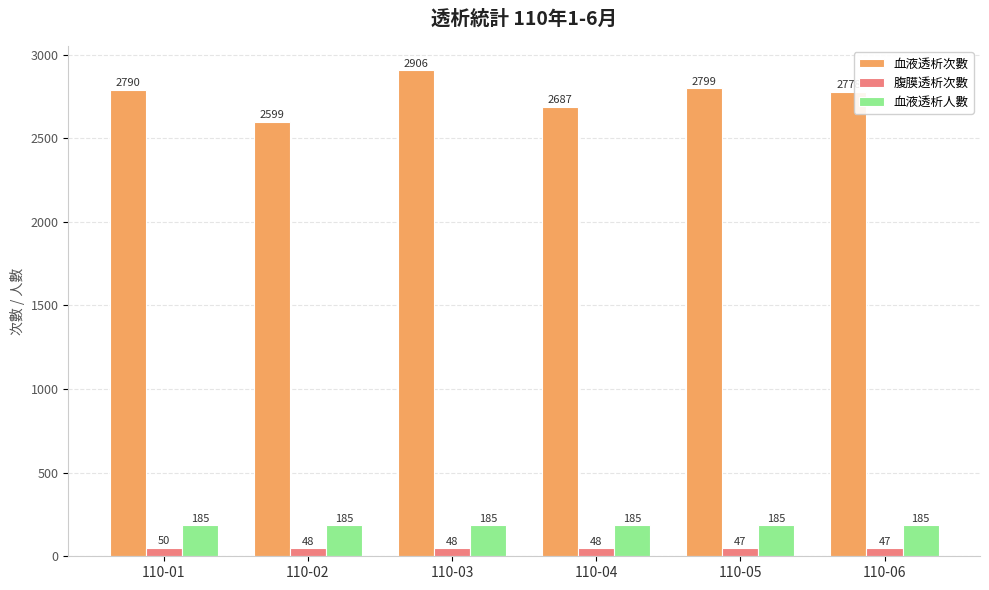

What is the minimum value for 血液透析人數?

185